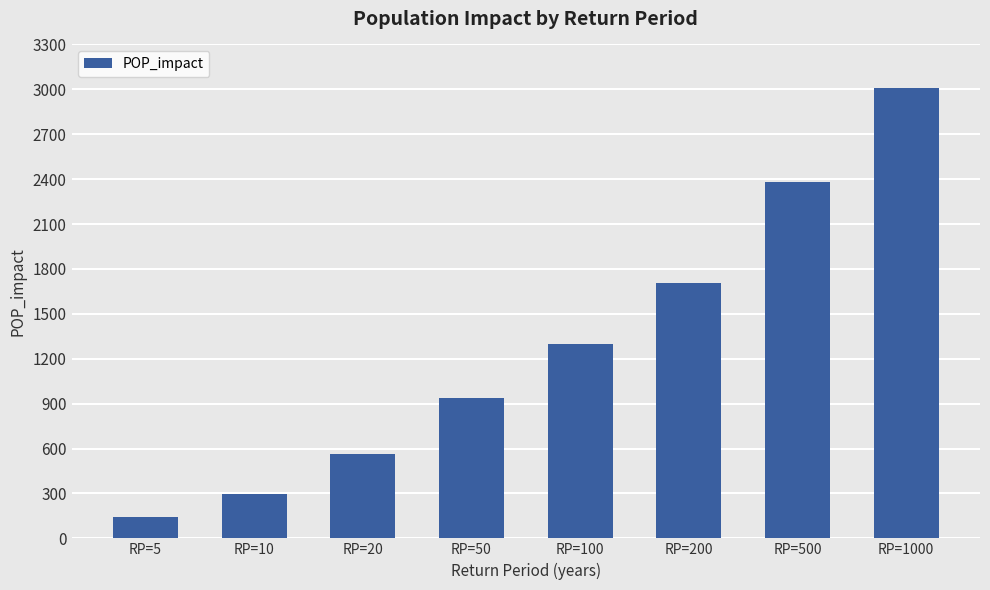

True or false: the data shows 1705.3 at RP=200.

True